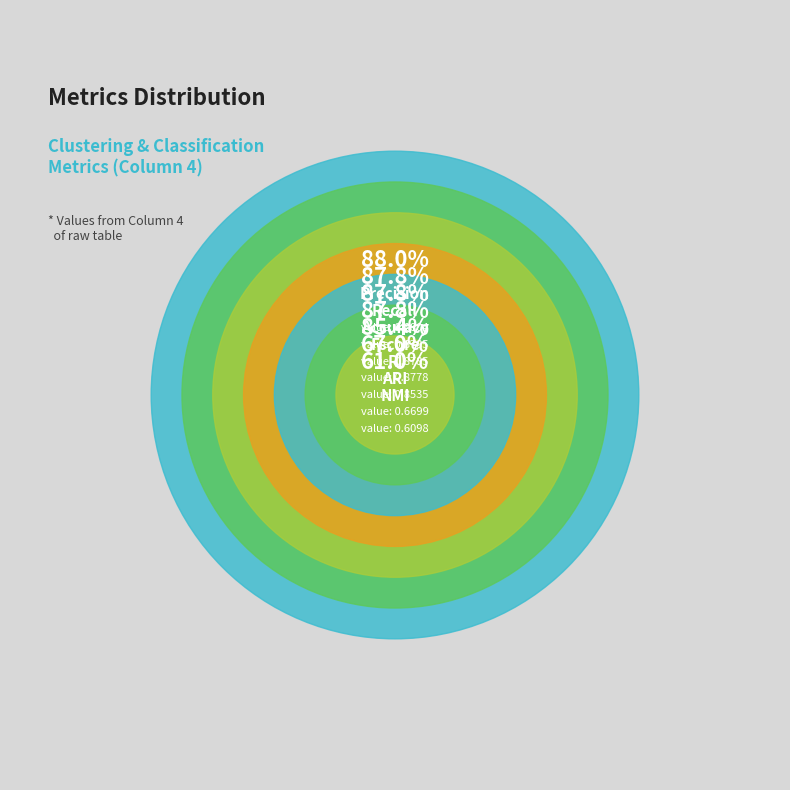

What is the change in value from RI to NMI?

-0.2